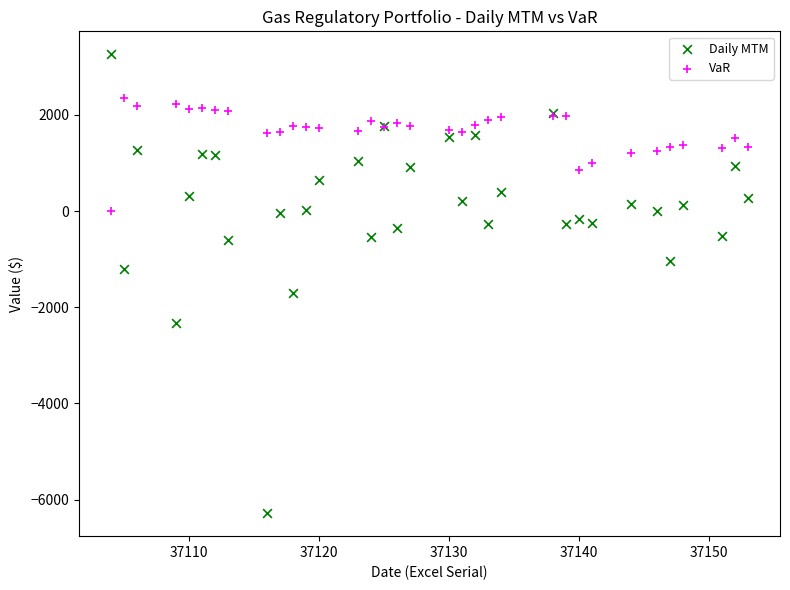

What are all the series names shown in the legend?

Daily MTM, VaR